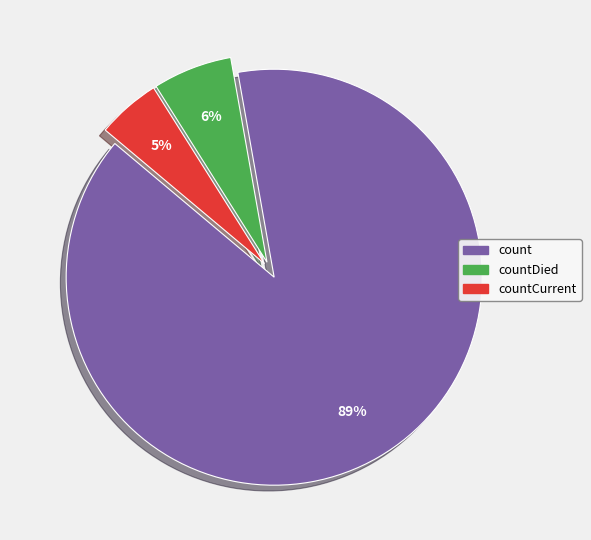

To the nearest percent, what is the average slice percentage?

33%